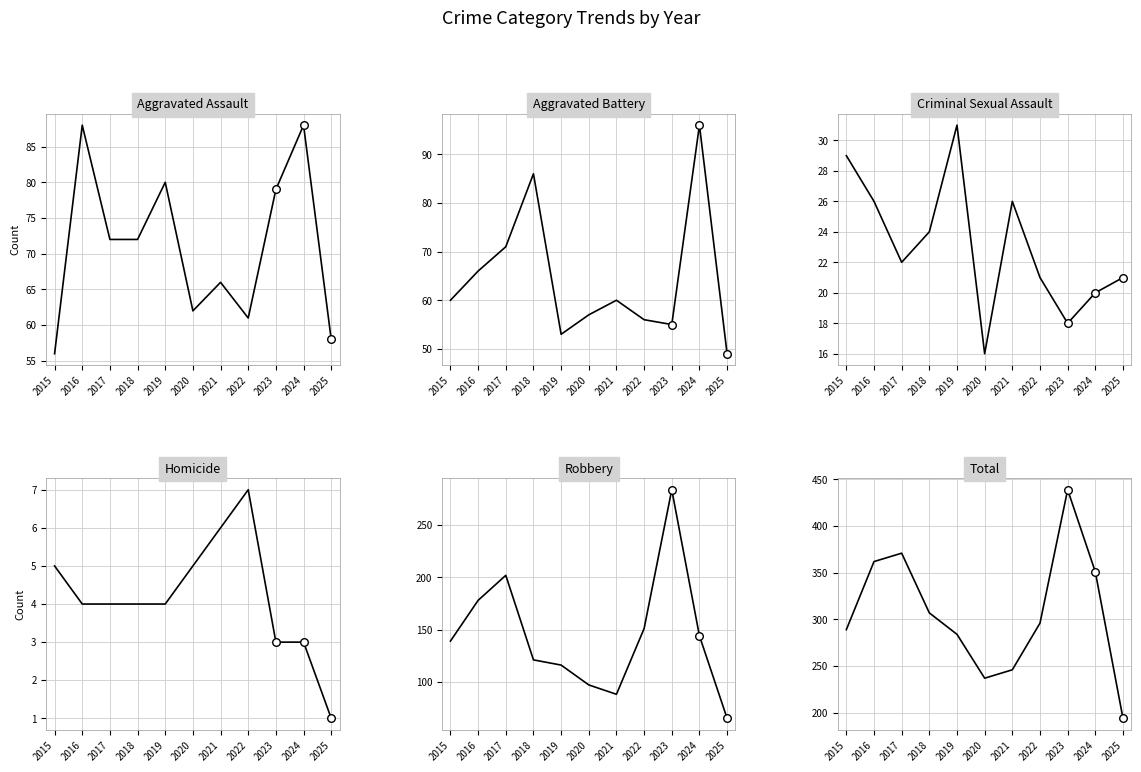

At how many categories does at least one series exceed 83?

11